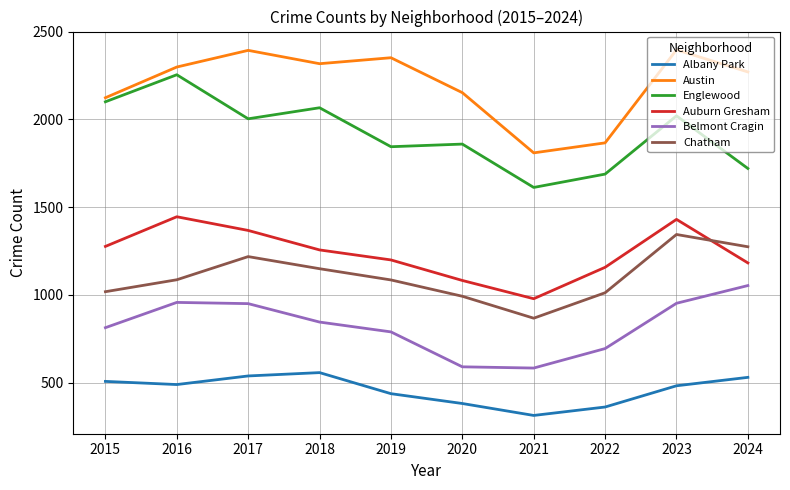

What is the difference between the second highest and minimum values in the Belmont Cragin series?

374